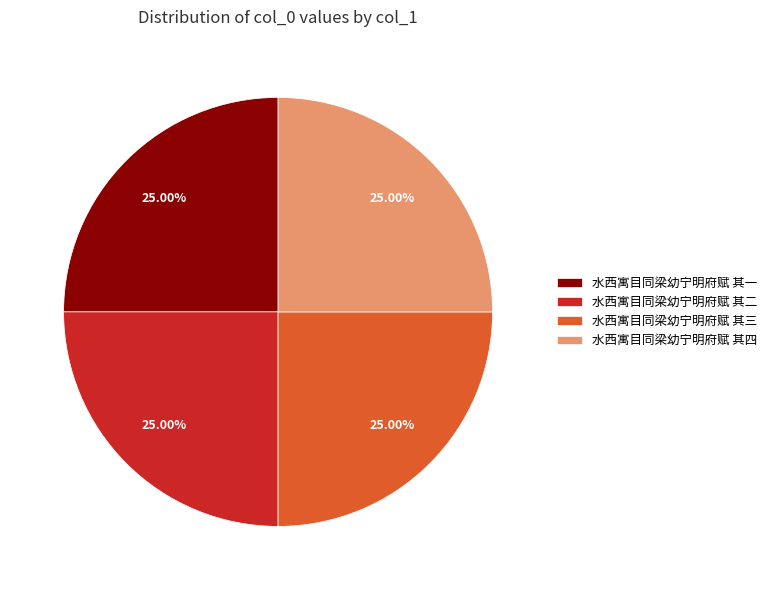

Is there a majority slice in this chart?

No